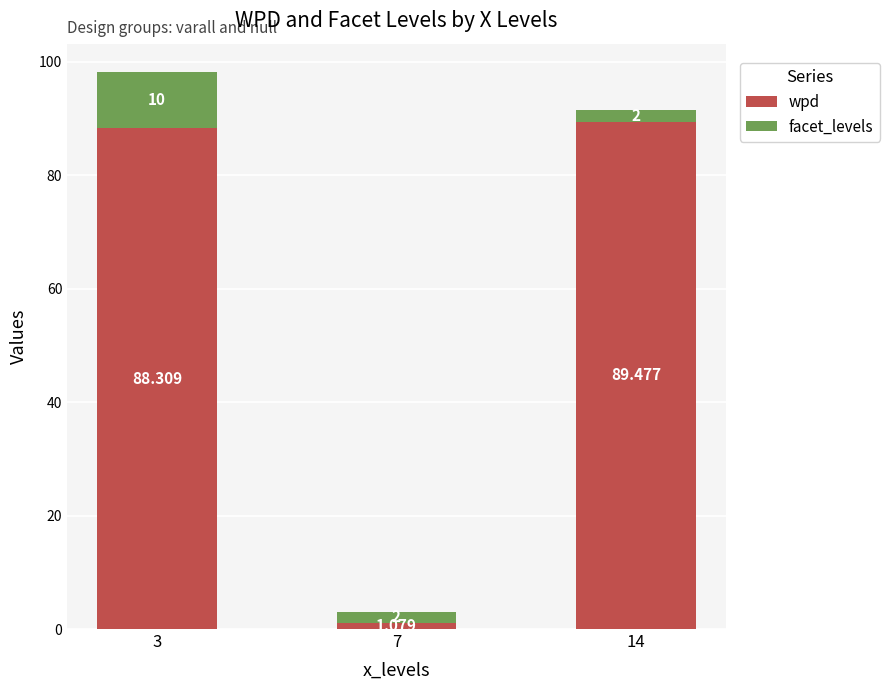

Which series has the largest range (max minus min)?

wpd